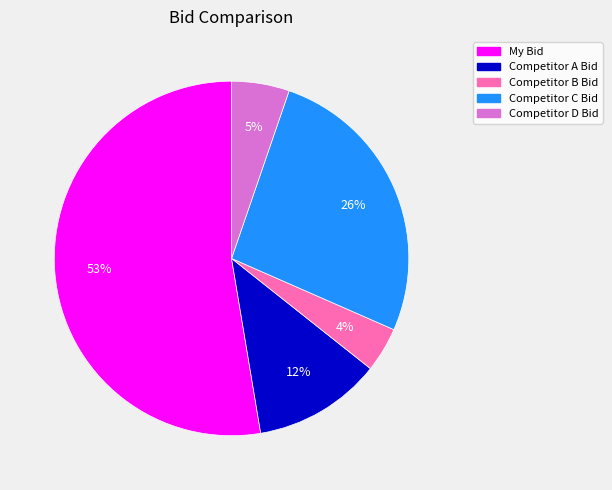

Which slice represents more than half of the pie?

My Bid